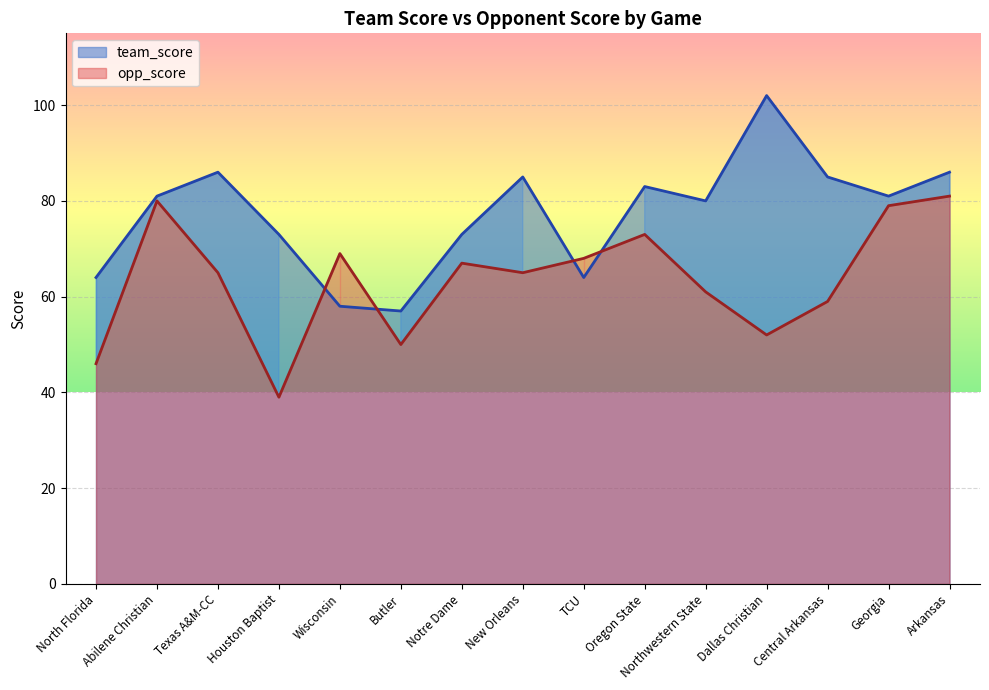

Reading left to right, what are all the values shown in this chart?

team_score: North Florida=64	Abilene Christian=81	Texas A&M-CC=86	Houston Baptist=73	Wisconsin=58	Butler=57	Notre Dame=73	New Orleans=85	TCU=64	Oregon State=83	Northwestern State=80	Dallas Christian=102	Central Arkansas=85	Georgia=81	Arkansas=86
opp_score: North Florida=46	Abilene Christian=80	Texas A&M-CC=65	Houston Baptist=39	Wisconsin=69	Butler=50	Notre Dame=67	New Orleans=65	TCU=68	Oregon State=73	Northwestern State=61	Dallas Christian=52	Central Arkansas=59	Georgia=79	Arkansas=81